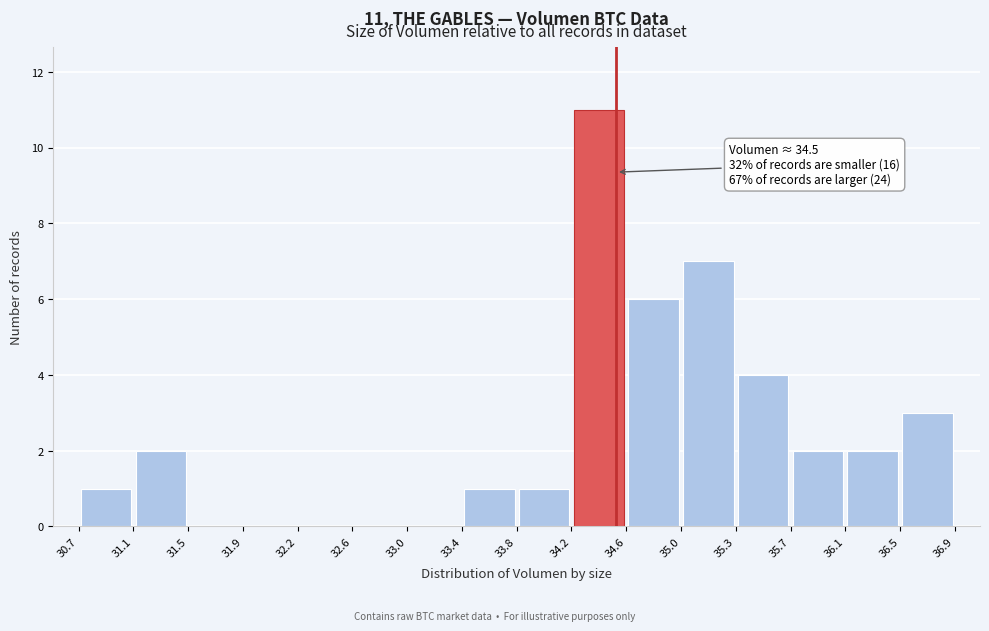

Over which range of the x-axis is the bar tallest?

34.2 to 34.6